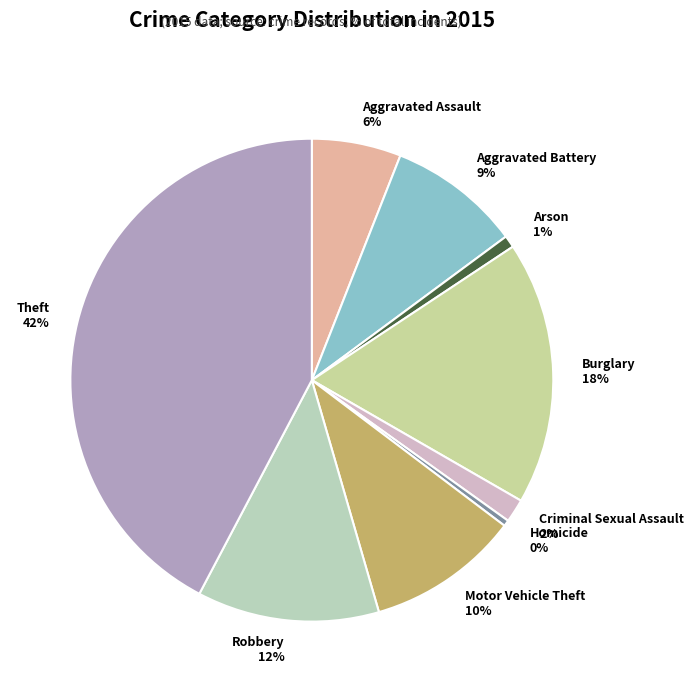

Between Aggravated Assault and Homicide, which is larger?

Aggravated Assault